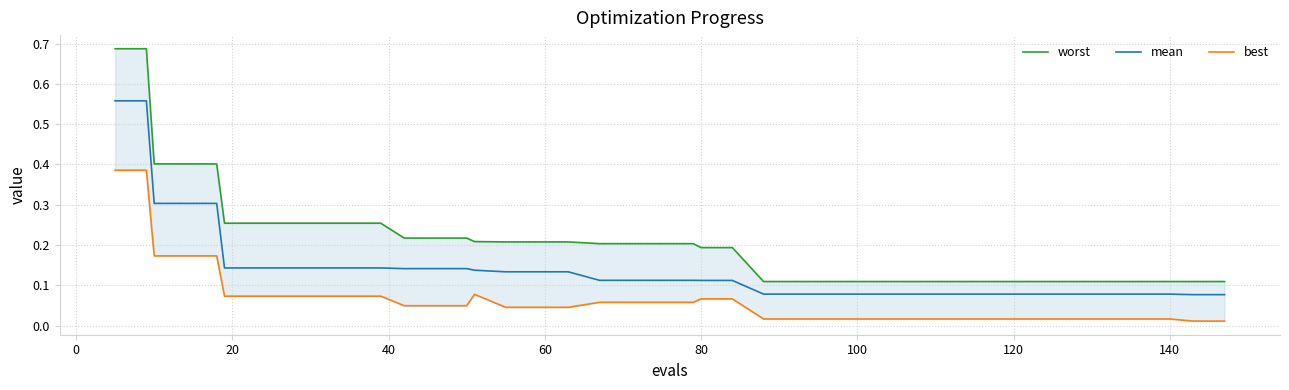

True or false: best has a value of 0.0 at 26.

False